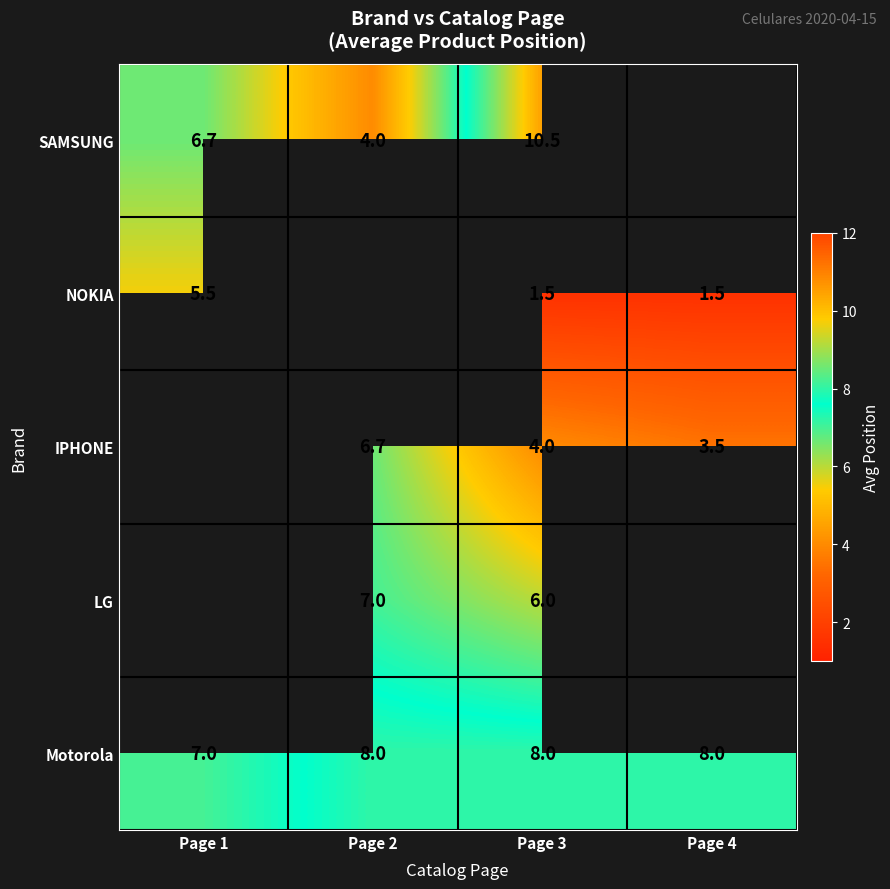

Which series has the widest spread of values?

SAMSUNG